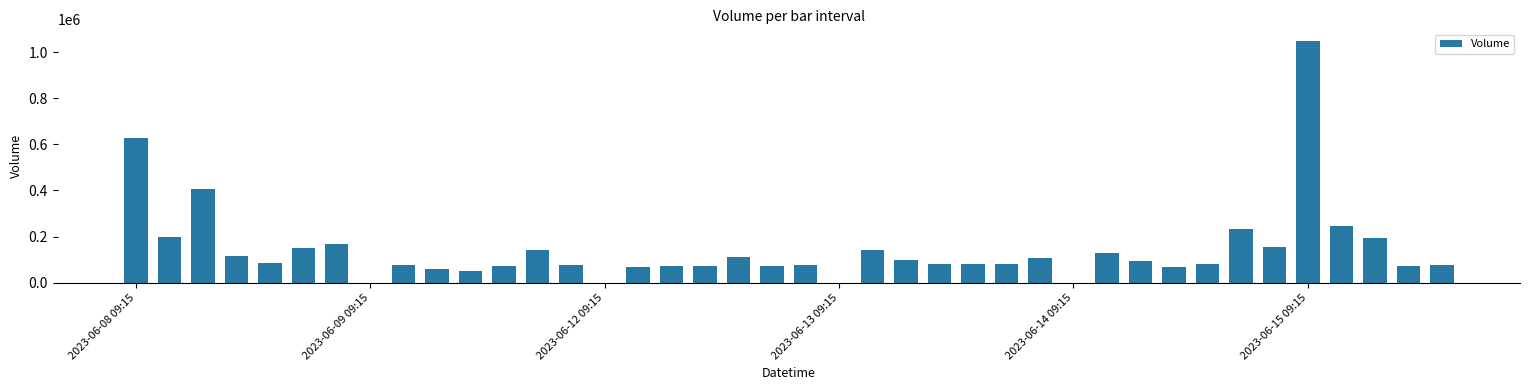

Does the chart contain stacked bars?

No